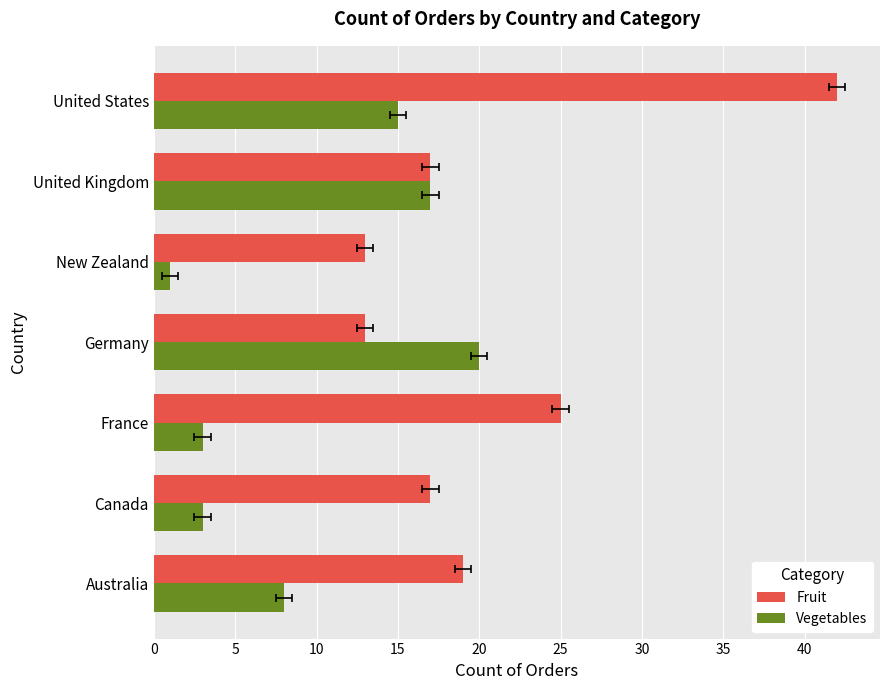

How many groups of bars are there?

7